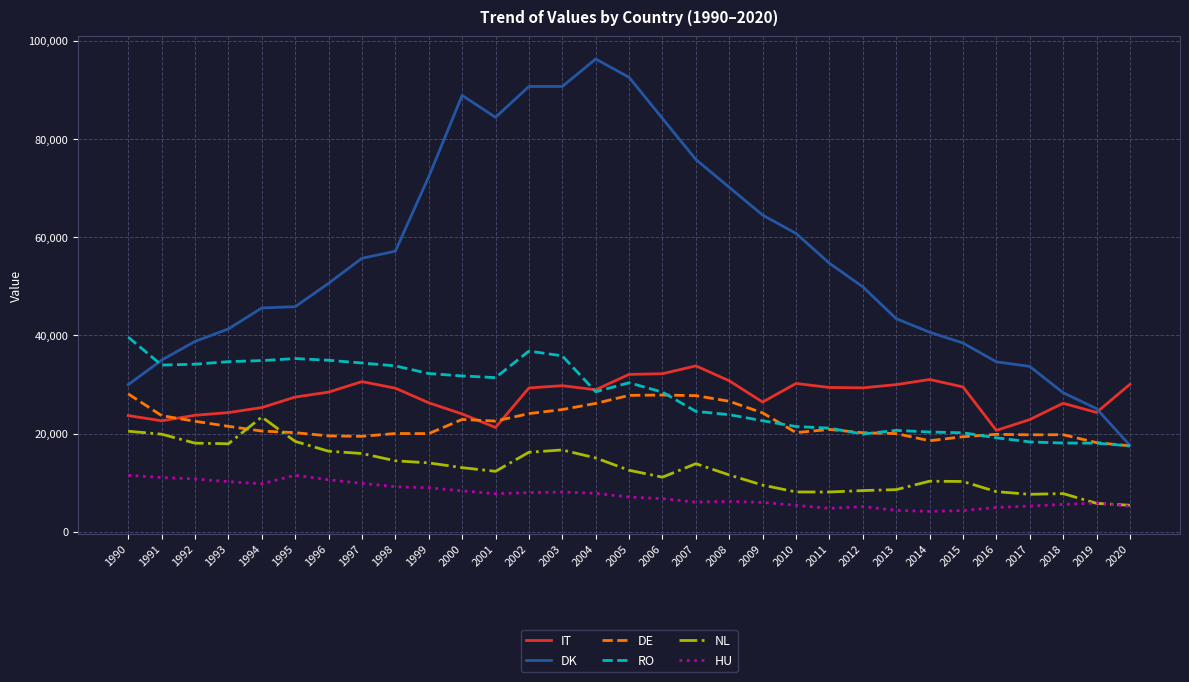

What is the total value across all series at 2013?

126988.0